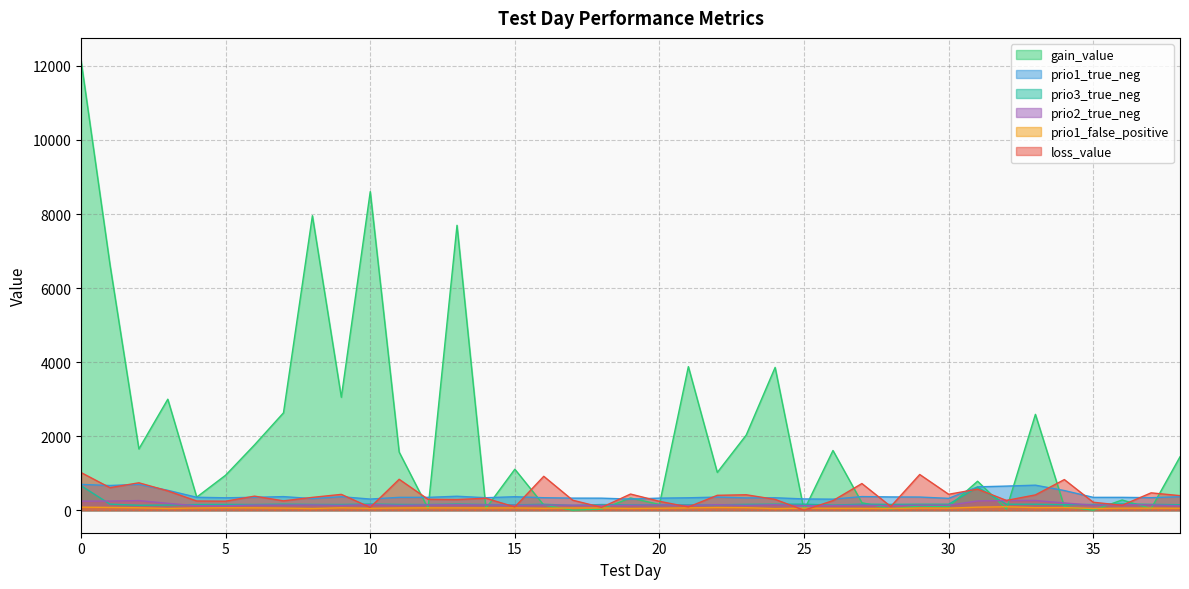

Which series has the widest spread of values?

gain_value